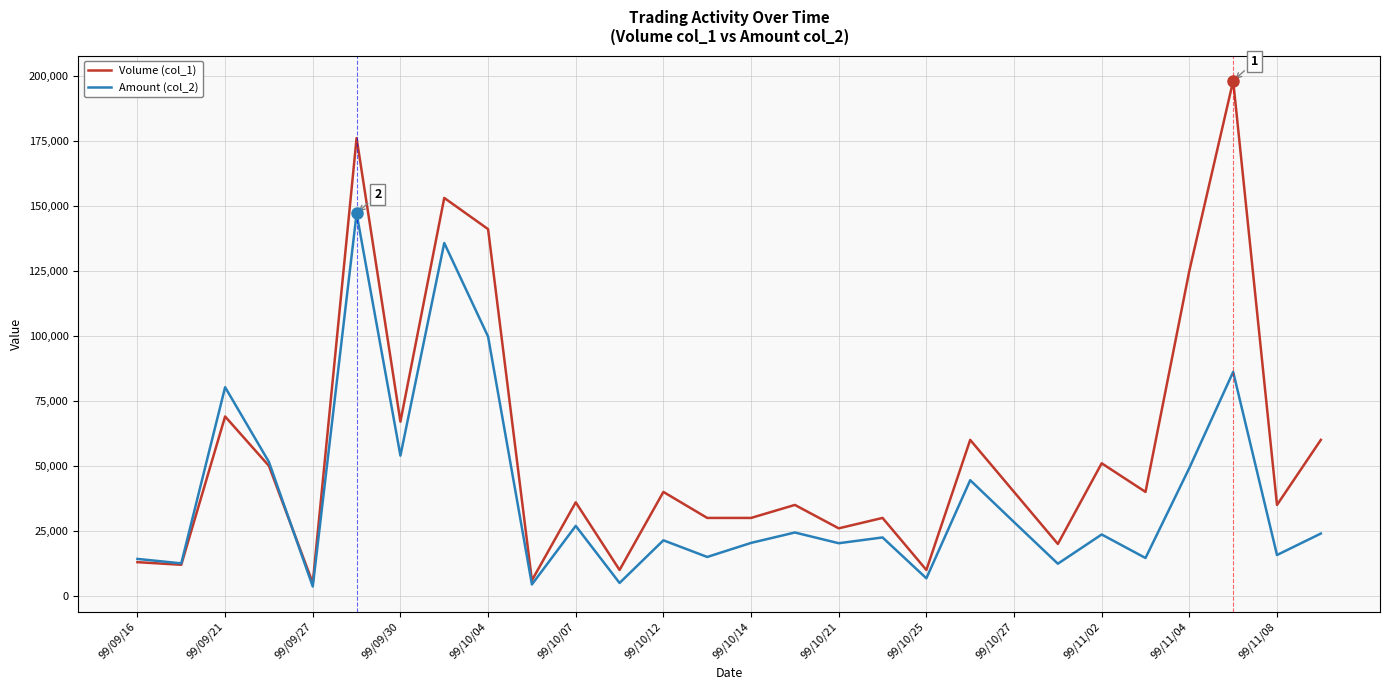

Which series has the largest total across all categories?

Volume (col_1)